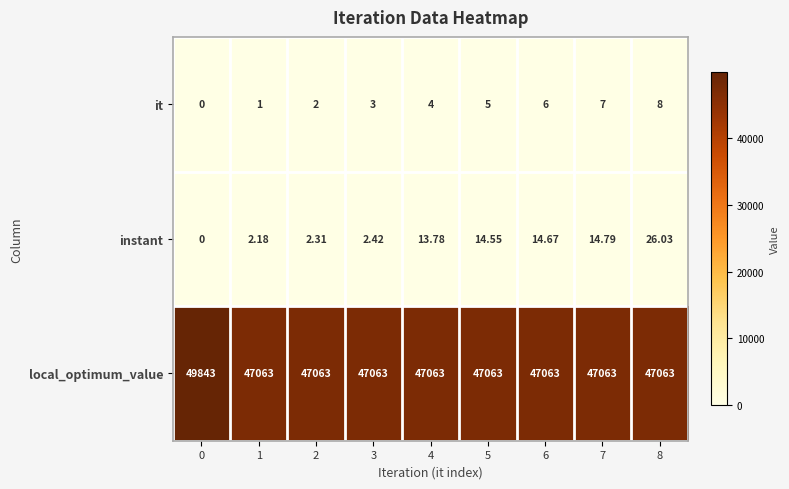

At 3, list the series in order from largest to smallest.

local_optimum_value, it, instant